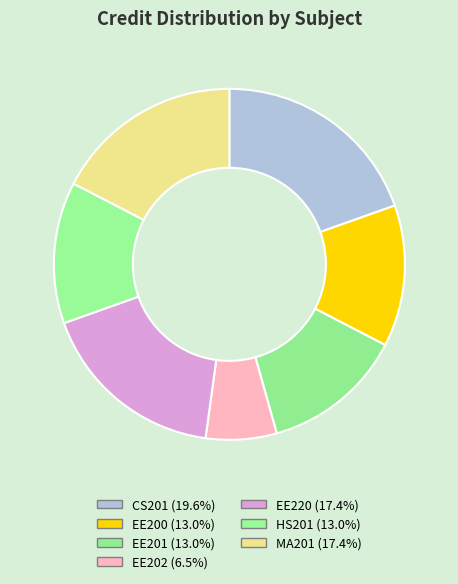

How many segments does this pie chart have?

7